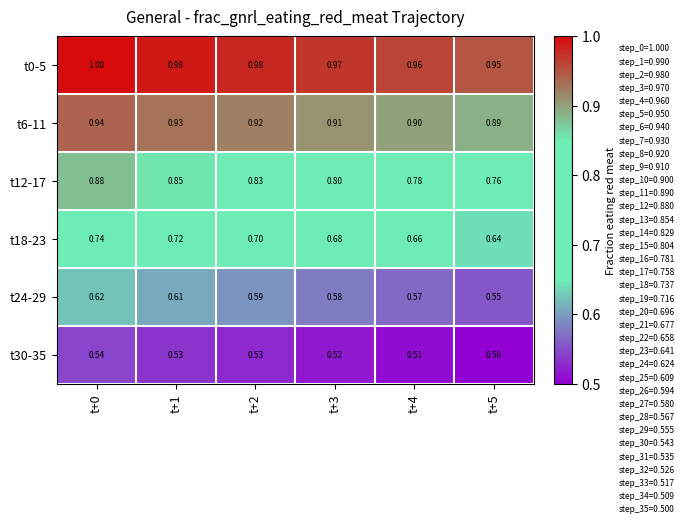

What is the spread (max minus min) of values at t+1?

0.5